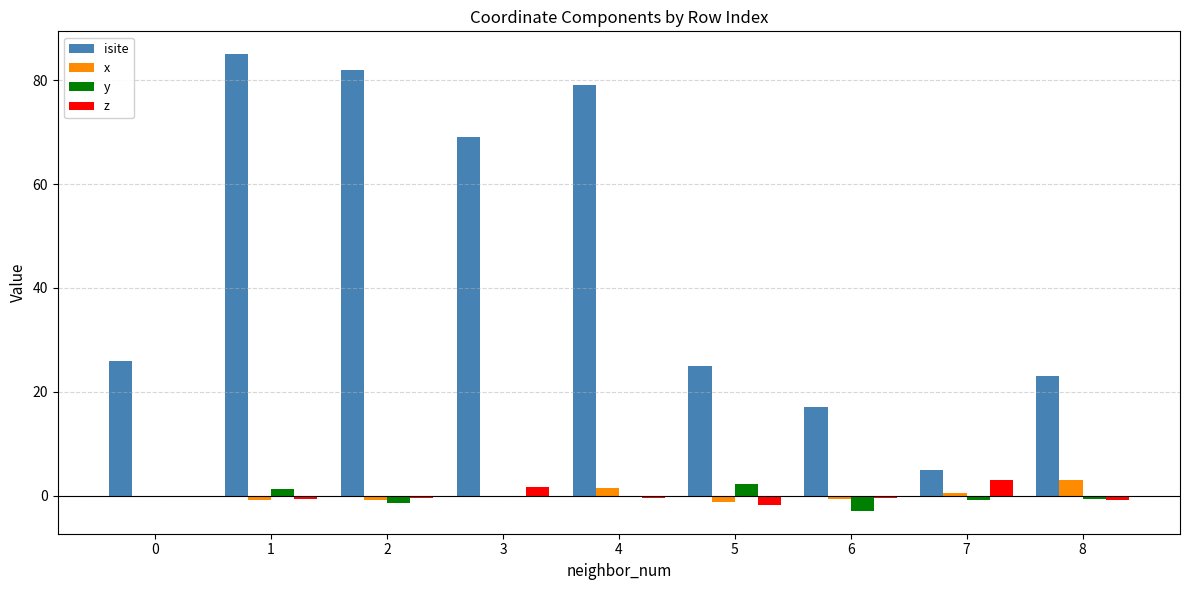

Which series changed the most between 4 and 6?

isite